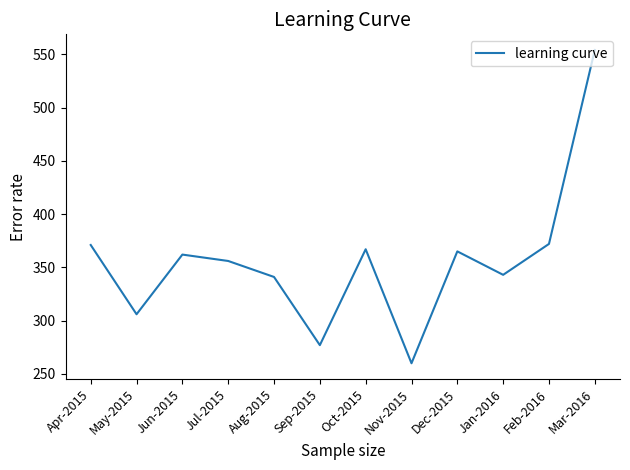

Approximately how many times larger is the value at Dec-2015 compared to May-2015?

1.2